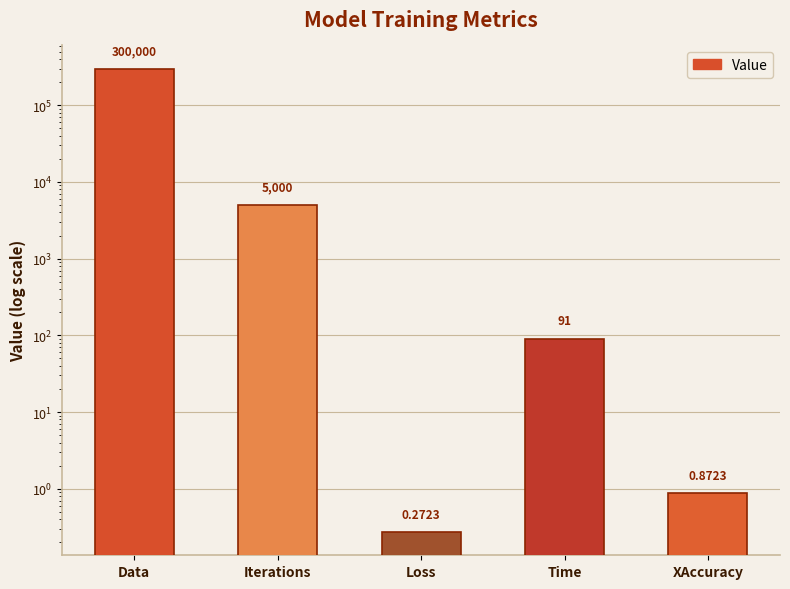

Which has a higher value, XAccuracy or Data?

Data